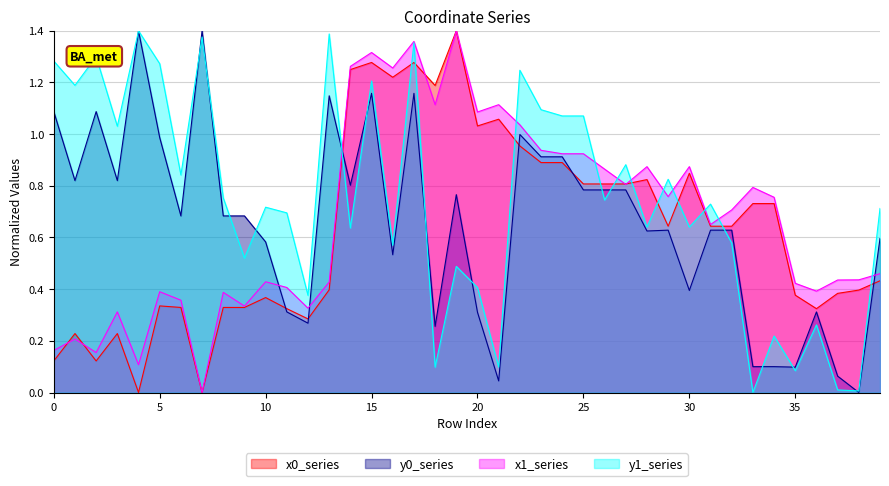

Where do y1 and x0 first cross each other?

13 and 14